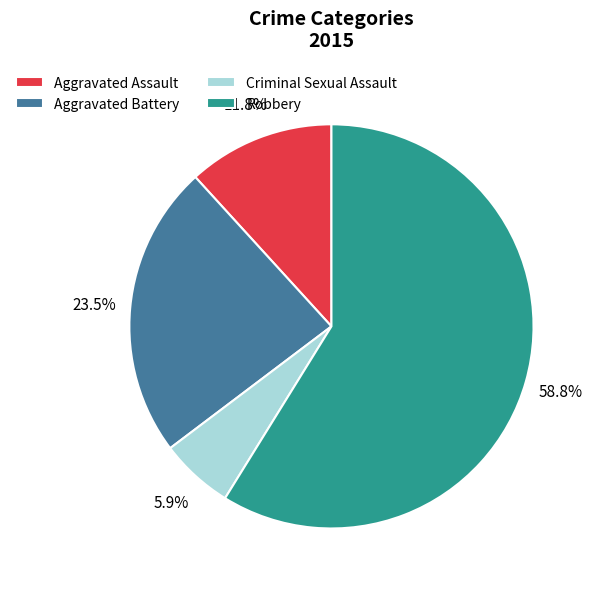

Count the number of slices in the pie.

4